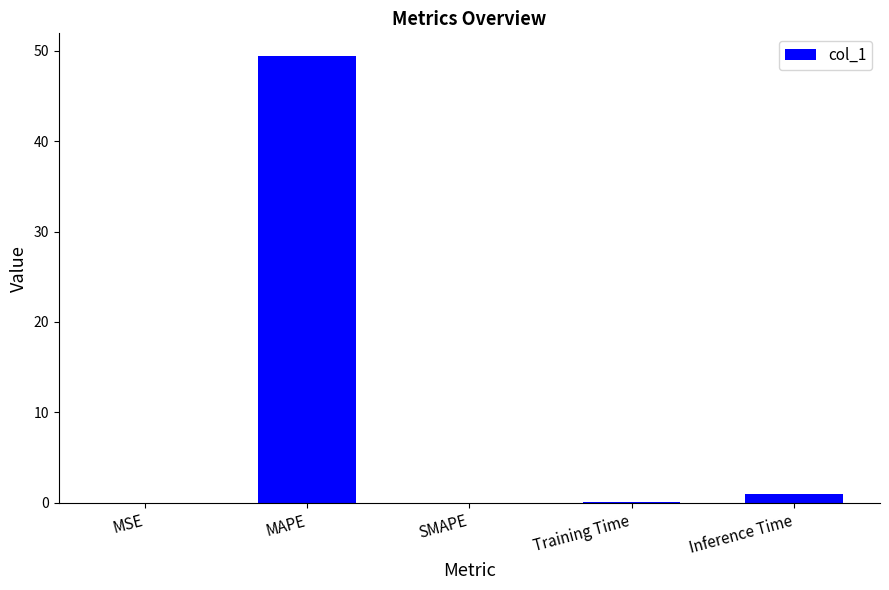

The value at MSE is 0.0. True or false?

True